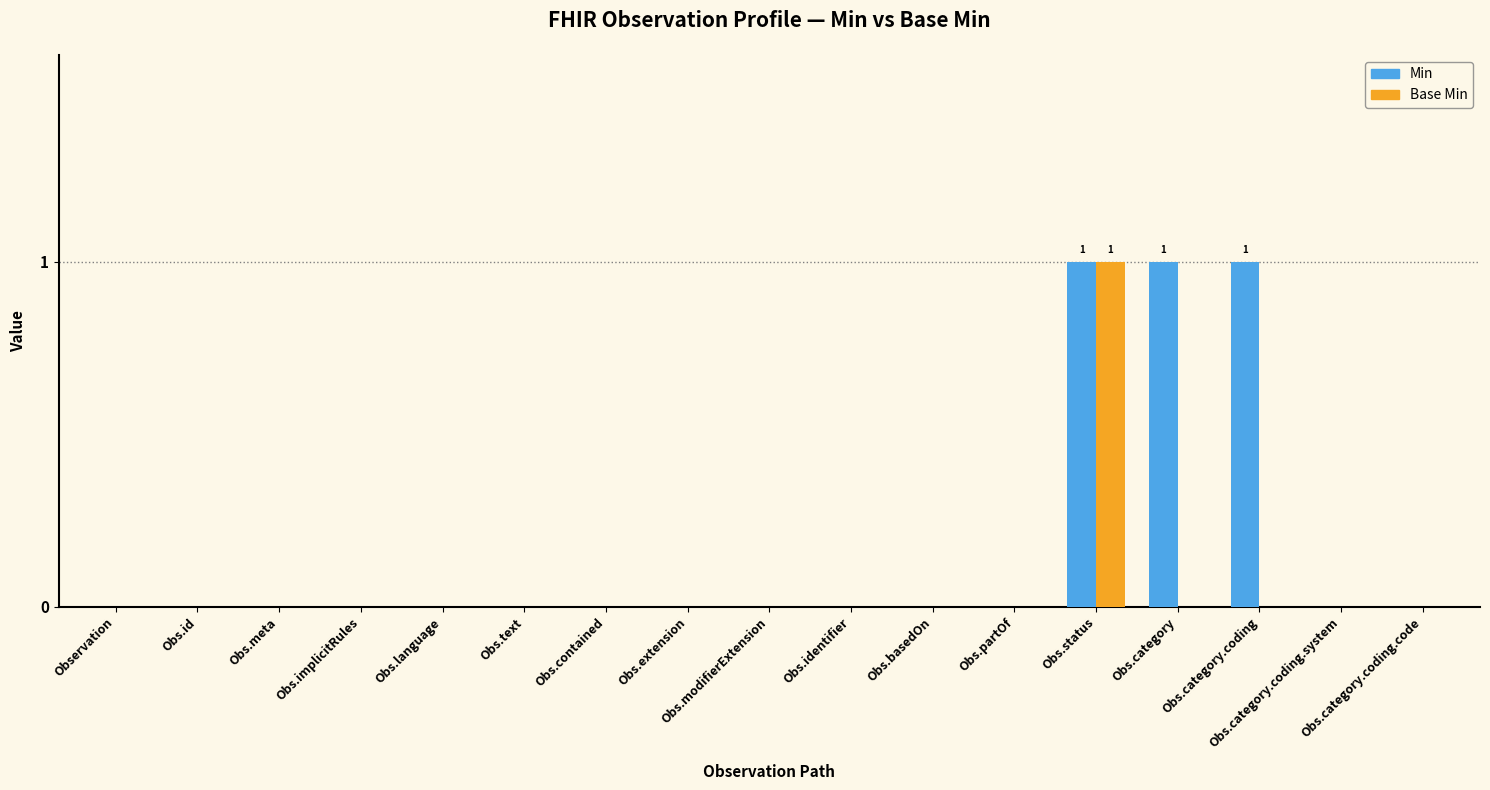

Reading right to left, extract all data points from this chart.

Min: Obs.category.coding.code=0	Obs.category.coding.system=0	Obs.category.coding=1	Obs.category=1	Obs.status=1	Obs.partOf=0	Obs.basedOn=0	Obs.identifier=0	Obs.modifierExtension=0	Obs.extension=0	Obs.contained=0	Obs.text=0	Obs.language=0	Obs.implicitRules=0	Obs.meta=0	Obs.id=0	Observation=0
Base Min: Obs.category.coding.code=0	Obs.category.coding.system=0	Obs.category.coding=0	Obs.category=0	Obs.status=1	Obs.partOf=0	Obs.basedOn=0	Obs.identifier=0	Obs.modifierExtension=0	Obs.extension=0	Obs.contained=0	Obs.text=0	Obs.language=0	Obs.implicitRules=0	Obs.meta=0	Obs.id=0	Observation=0